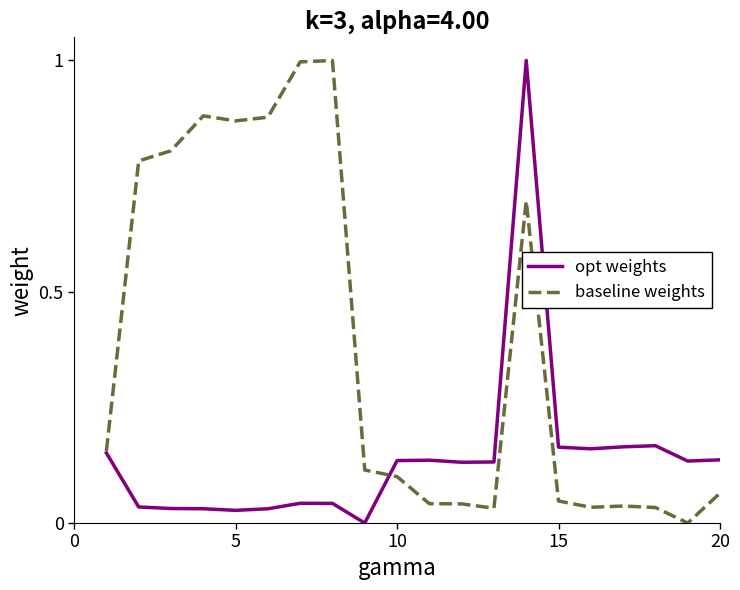

What is the greatest value displayed?

1.0